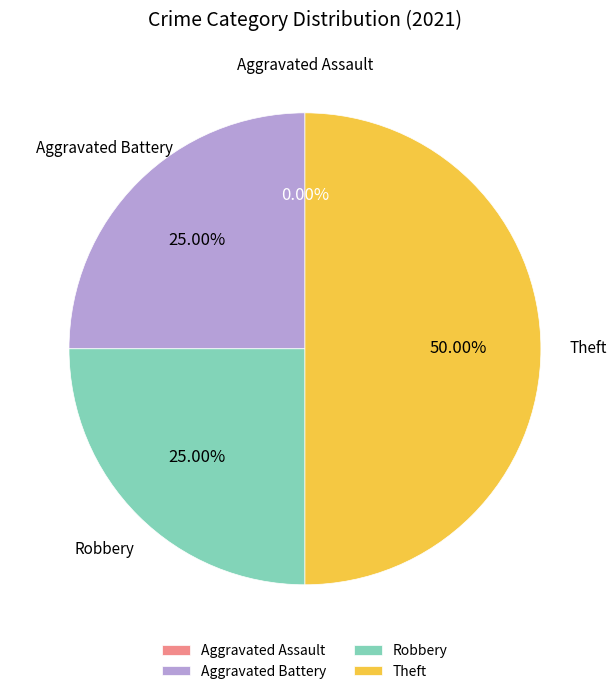

What is the ratio of the value at Theft to the value at Robbery?

2.0